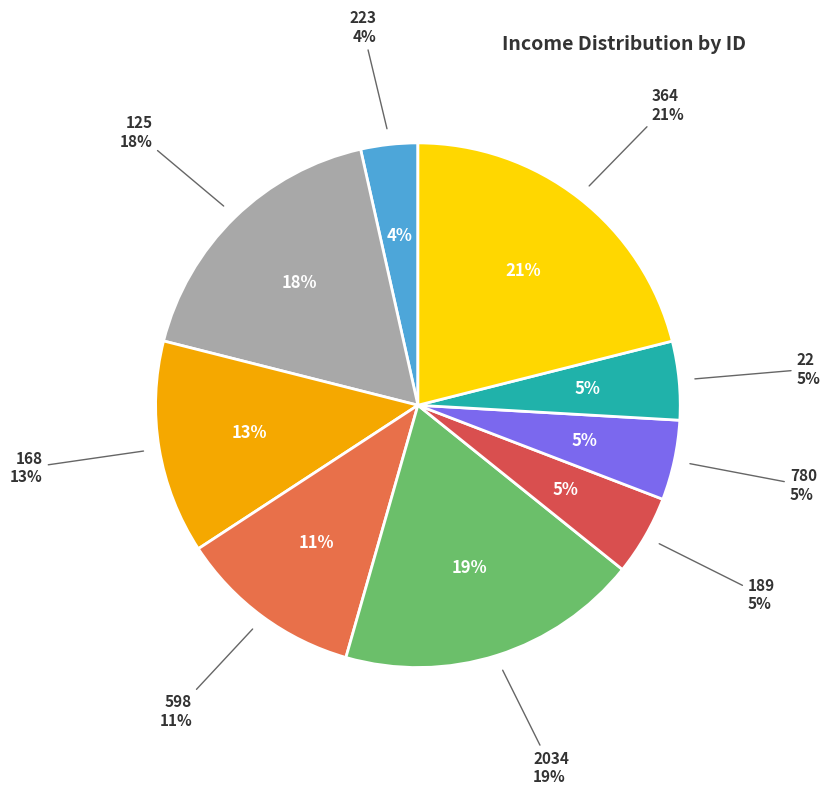

What is the smallest slice in the pie chart?

223